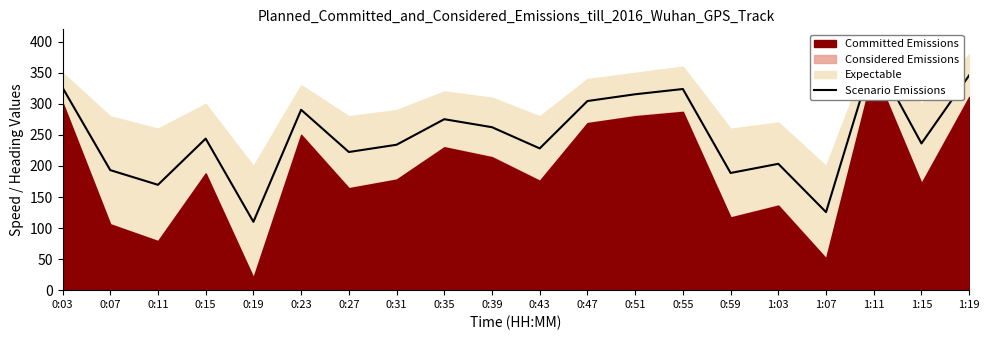

What is the label of the 1st point from the right?

1:19